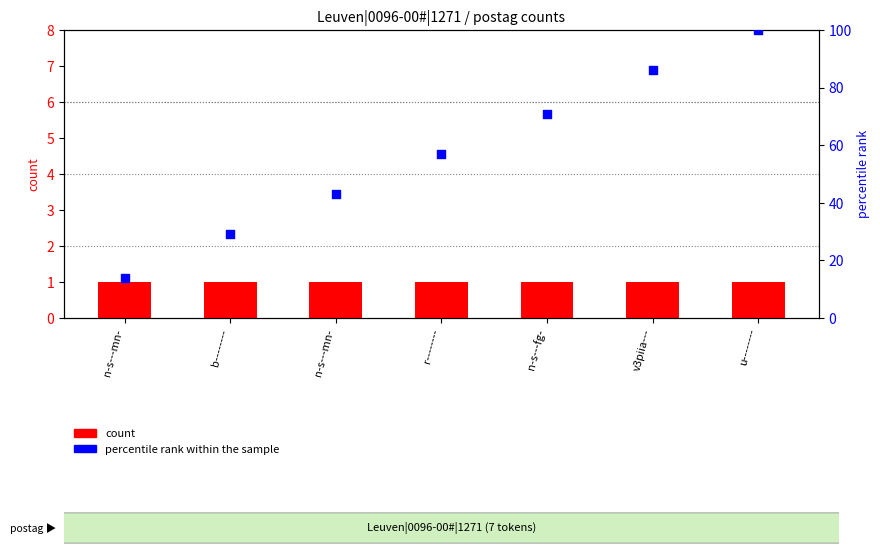

What are all the series names shown in the legend?

count, percentile rank within the sample